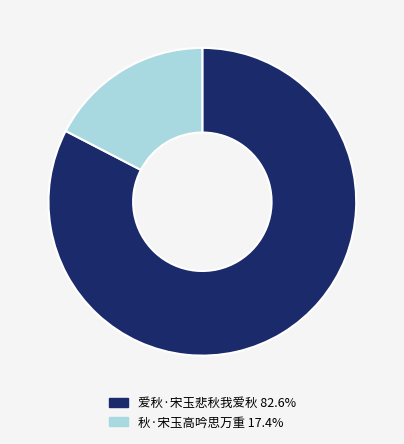

Does 爱秋·宋玉悲秋我爱秋 account for over 50% of the chart?

Yes